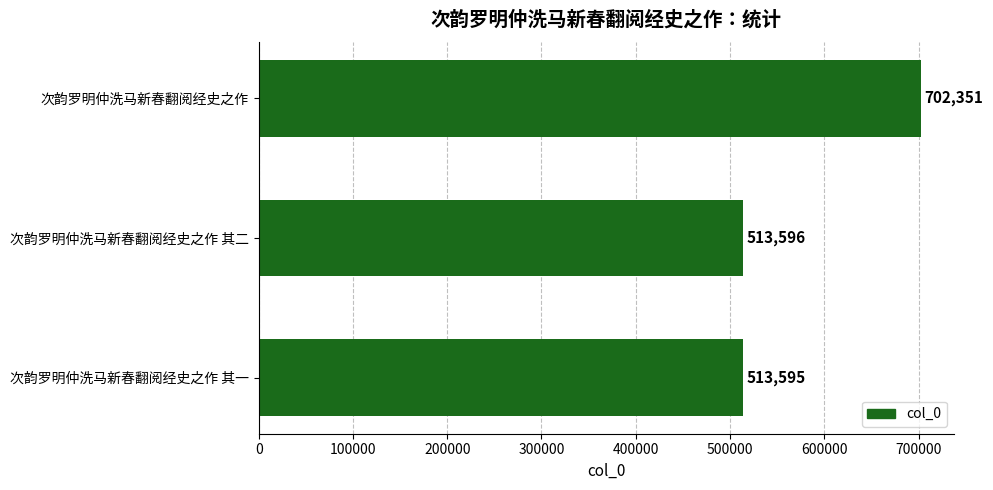

Rank the categories by value from highest to lowest.

次韵罗明仲洗马新春翻阅经史之作, 次韵罗明仲洗马新春翻阅经史之作 其二, 次韵罗明仲洗马新春翻阅经史之作 其一